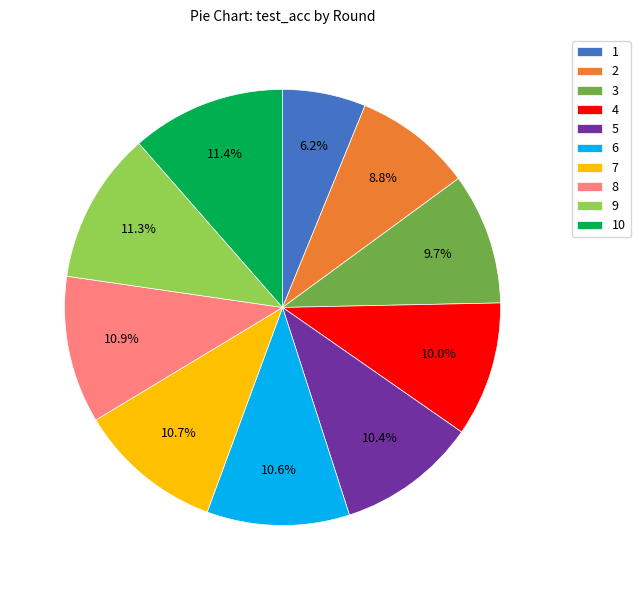

Approximately how many times larger is the value at 6 compared to 5?

1.0